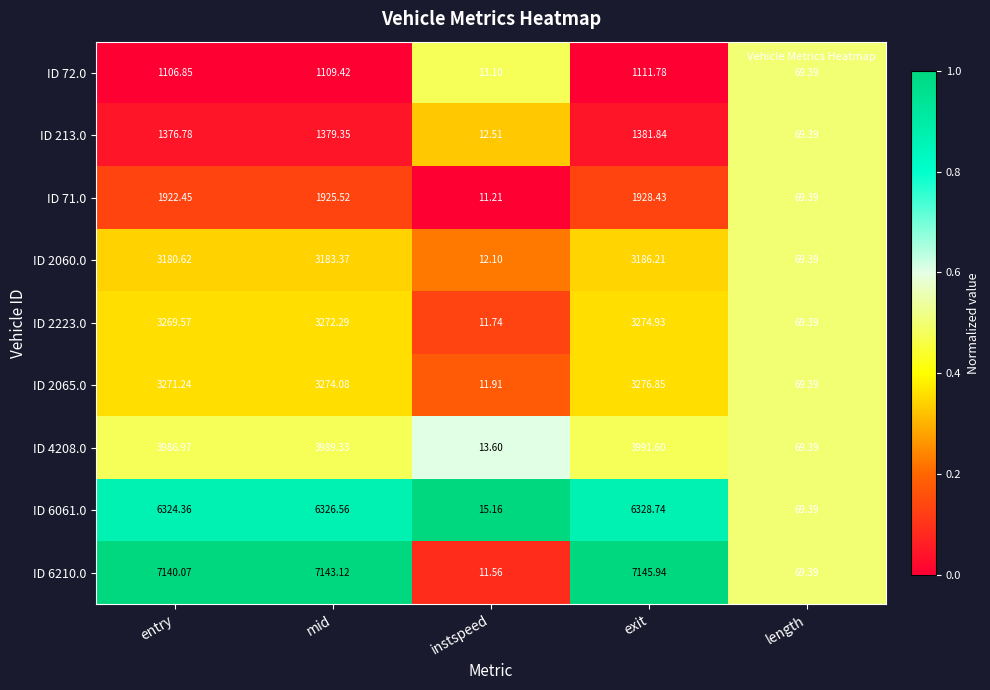

How many data points in ID 2223.0 are less than 3269?

2